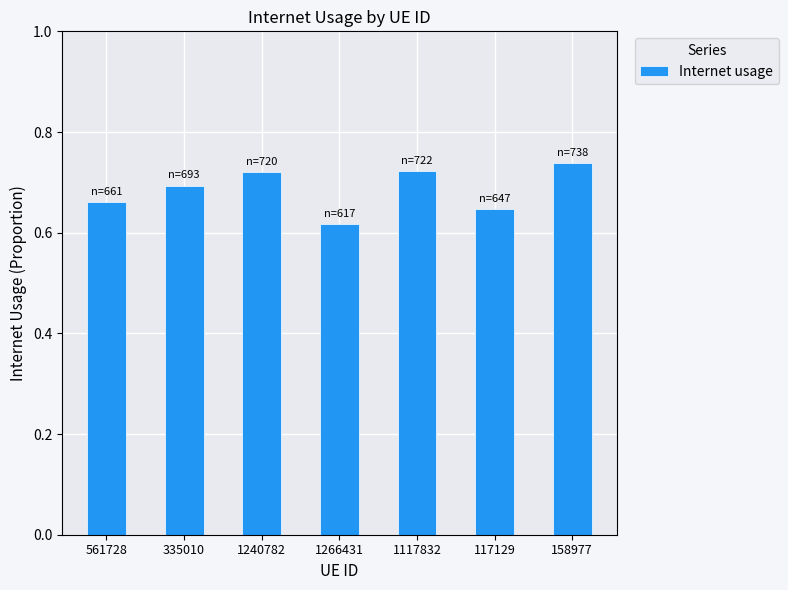

The chart shows a value of 1.0 at 1266431. True or false?

False